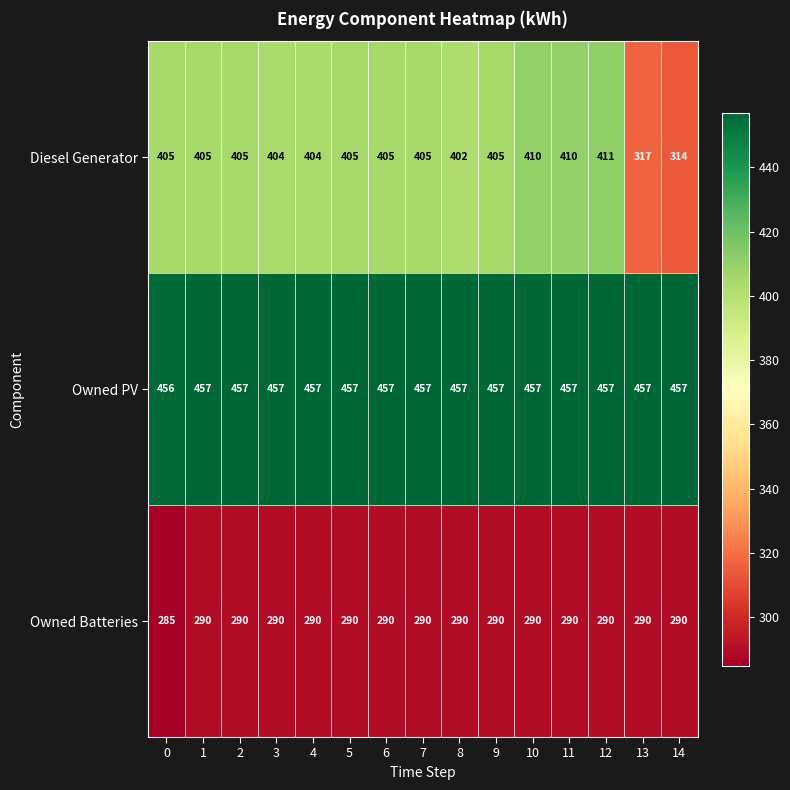

What is the approximate value of Owned Batteries at 14?

290